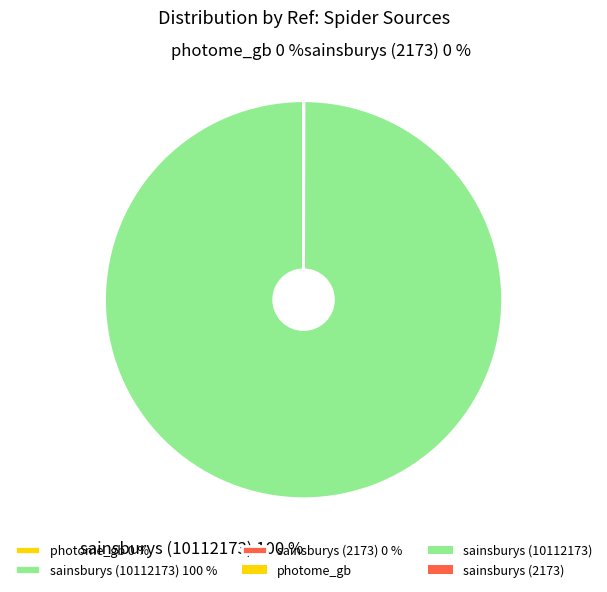

Is there a majority slice in this chart?

Yes